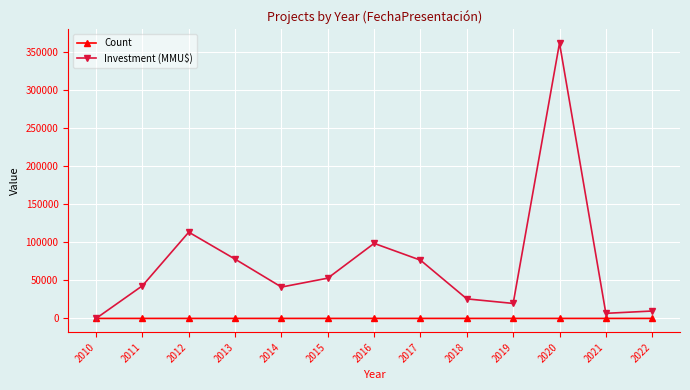

The Investment (MMU$) series shows 98750 at 2016. True or false?

True